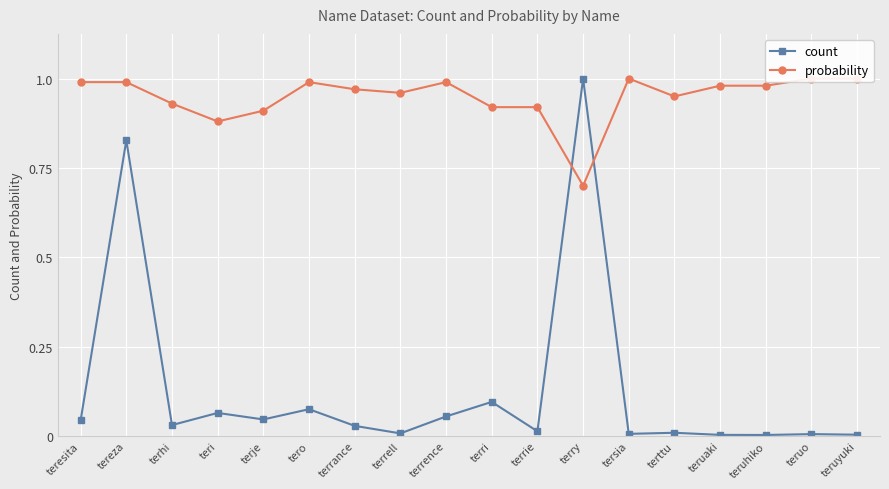

What is the label of the 7th point from the left?

terrance